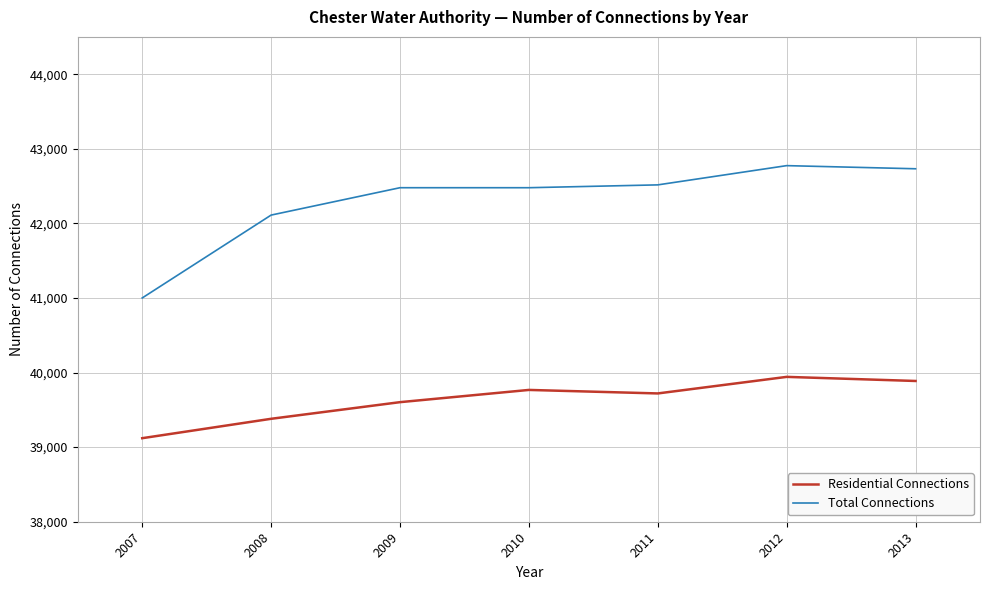

True or false: Total Connections and Residential Connections cross at least once.

False